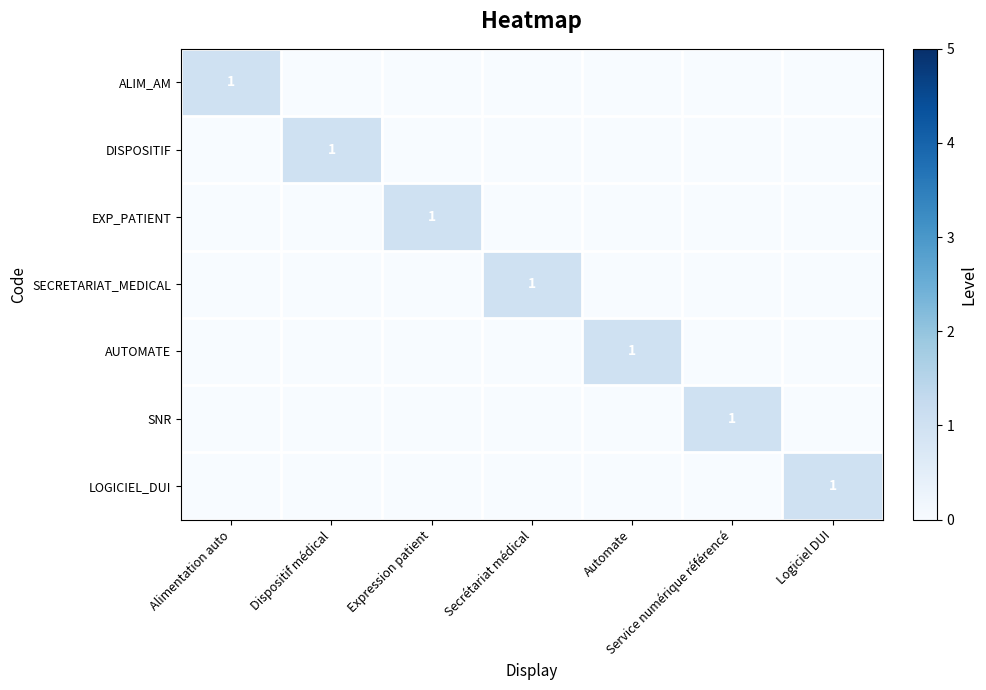

True or false: SNR has a value of 1 at Service numérique référencé.

True